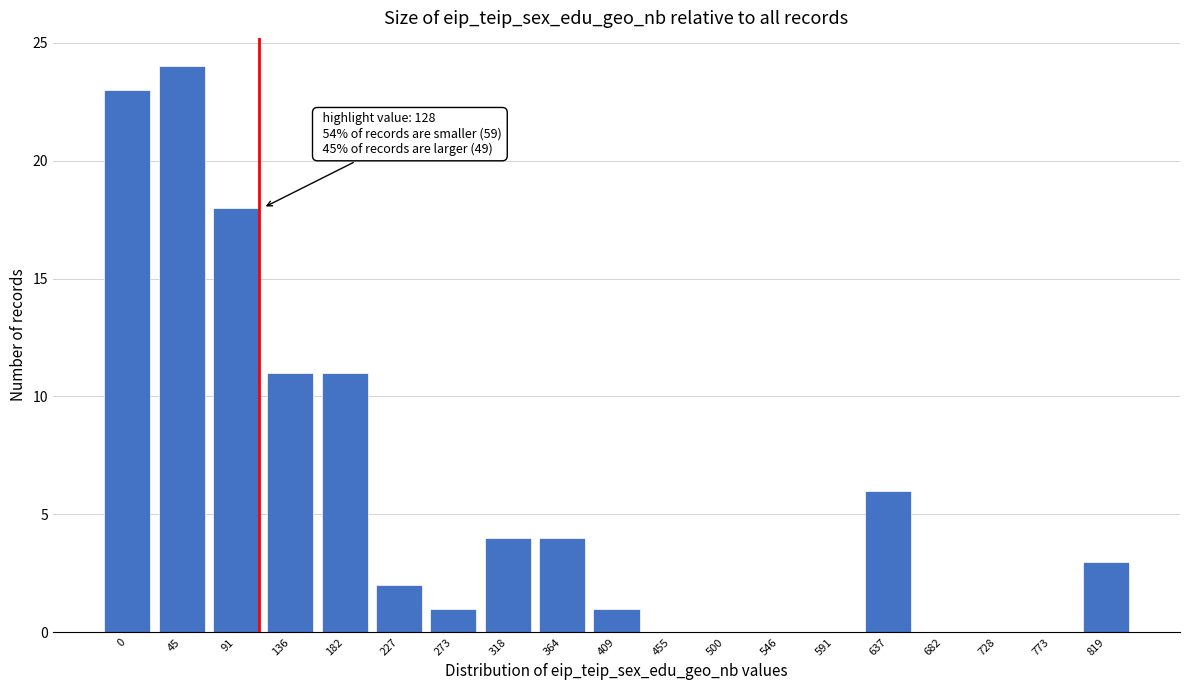

Reading right to left, what are all the values shown in this chart?

819=3	773=0	728=0	682=0	637=6	591=0	546=0	500=0	455=0	409=1	364=4	318=4	273=1	227=2	182=11	136=11	91=18	45=24	0=23